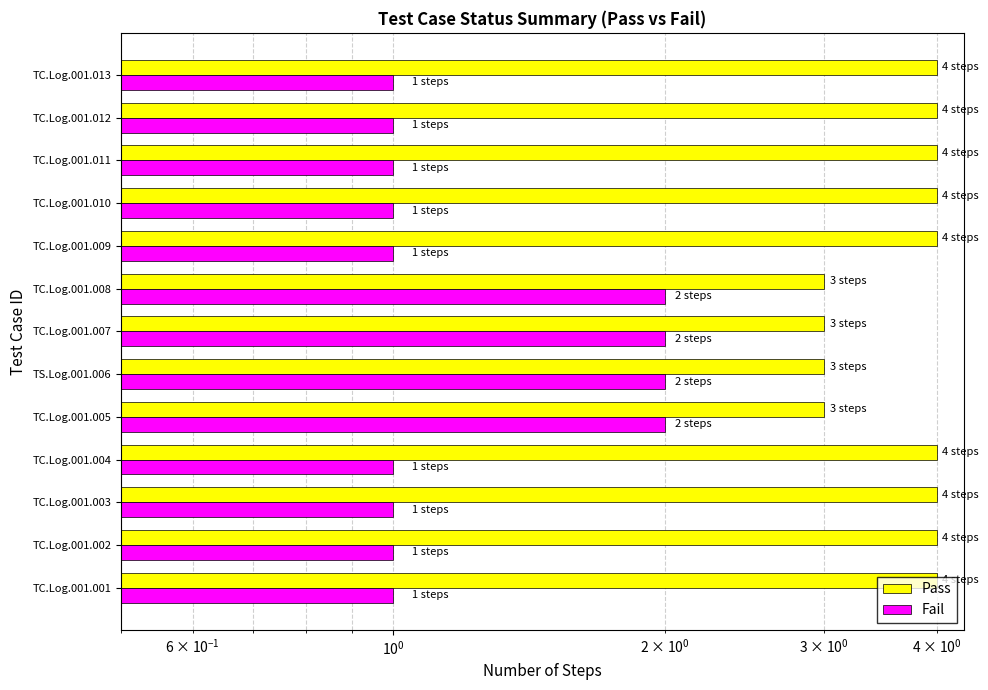

What is the value of the Pass bar at the 9th from the left?

4